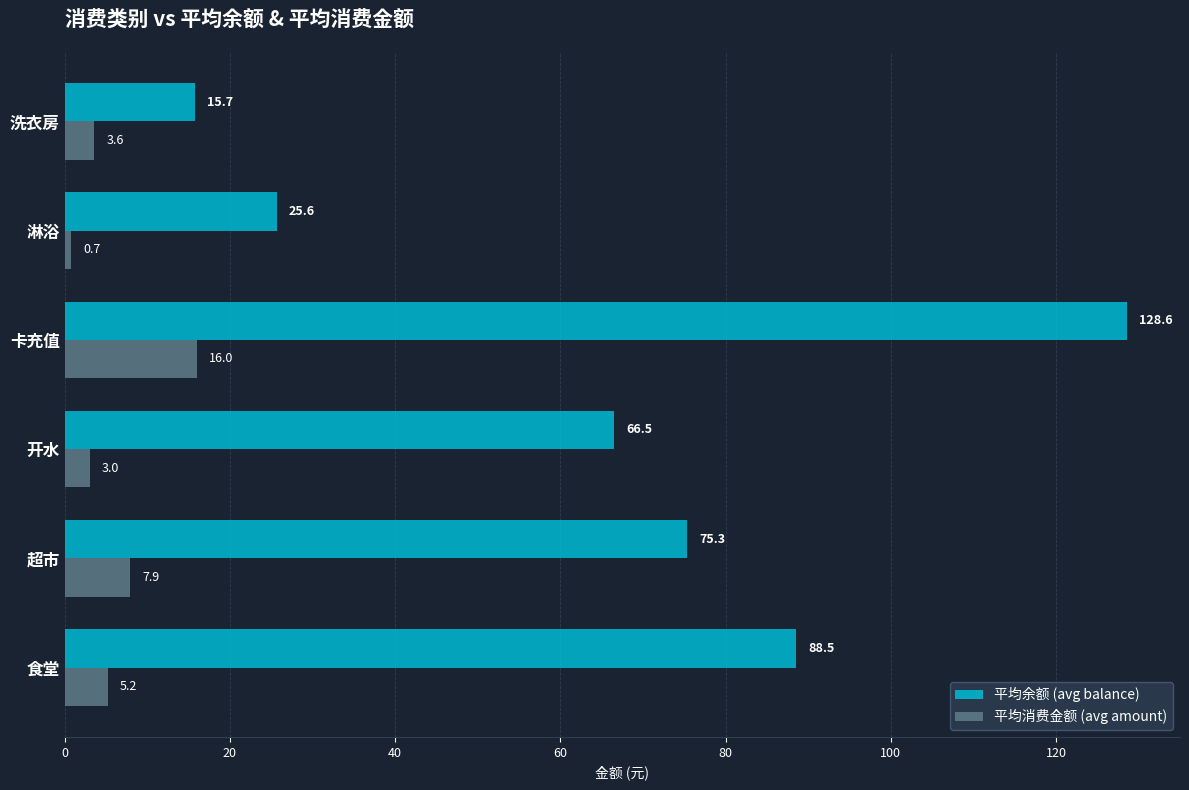

List the series in order of their peak value, lowest first.

平均消费金额 (avg amount), 平均余额 (avg balance)